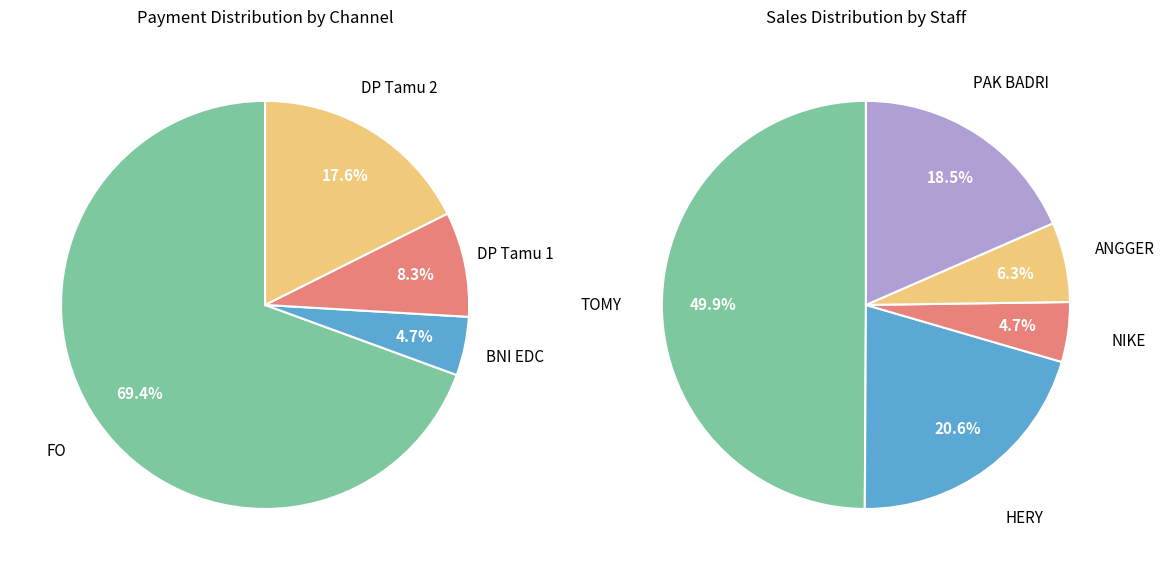

True or false: DP Tamu 2 accounts for 26% of the total.

False